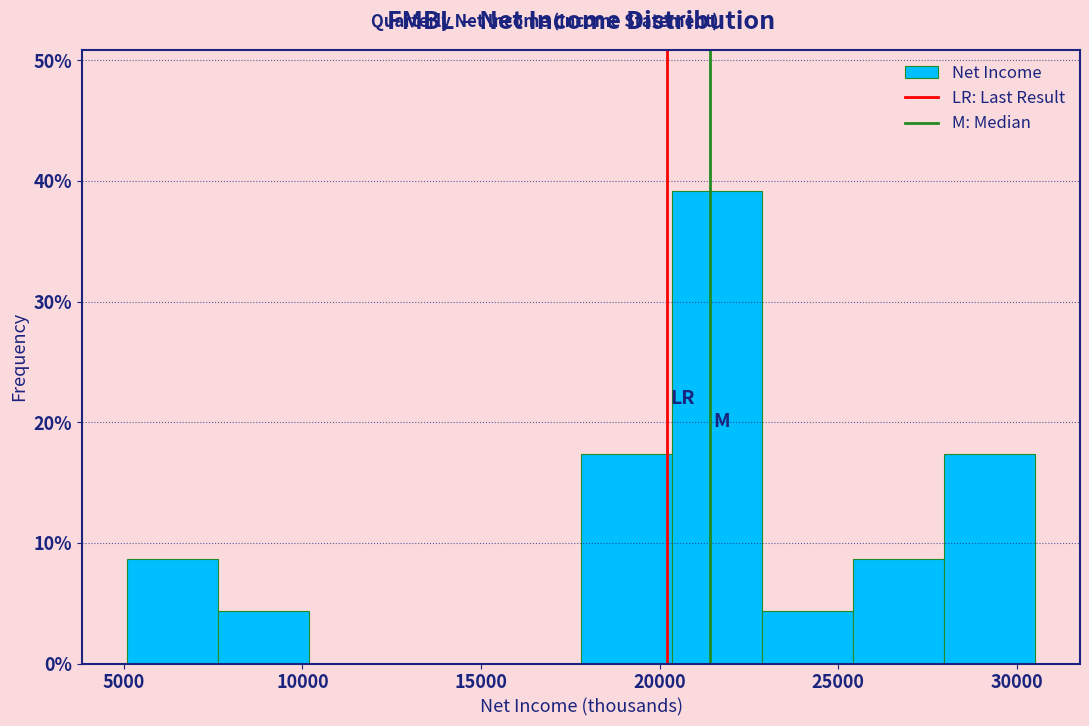

How tall is the bar that spans 5000 to 7500 on the x-axis? Neither the bar edges nor the heights are printed on the chart, so give them approximately, as read against the axes.

9